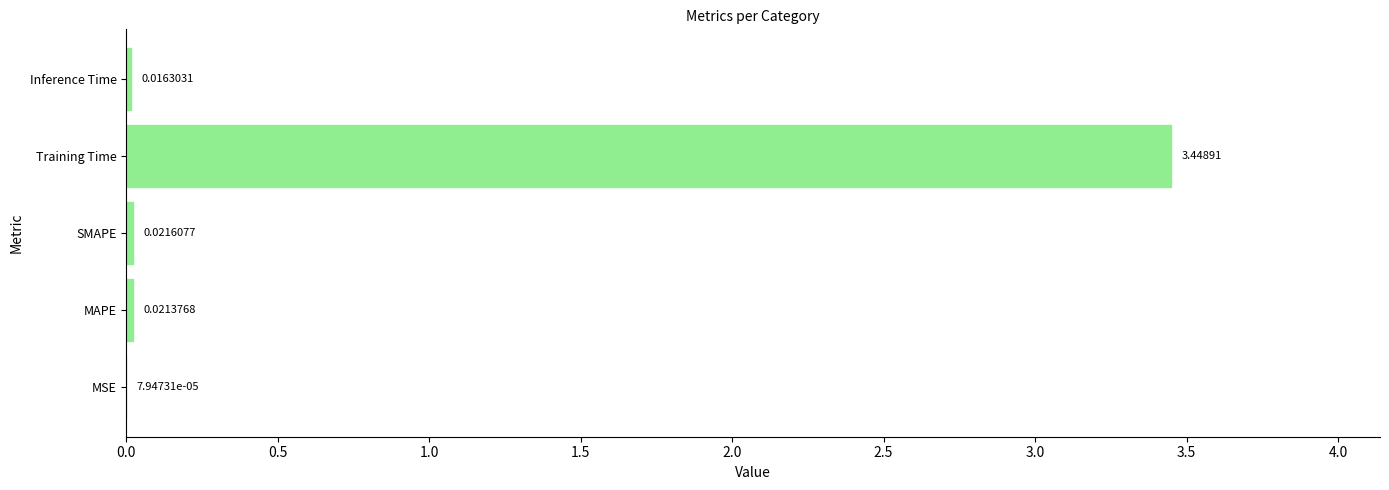

At which label is the value closest to 1?

SMAPE